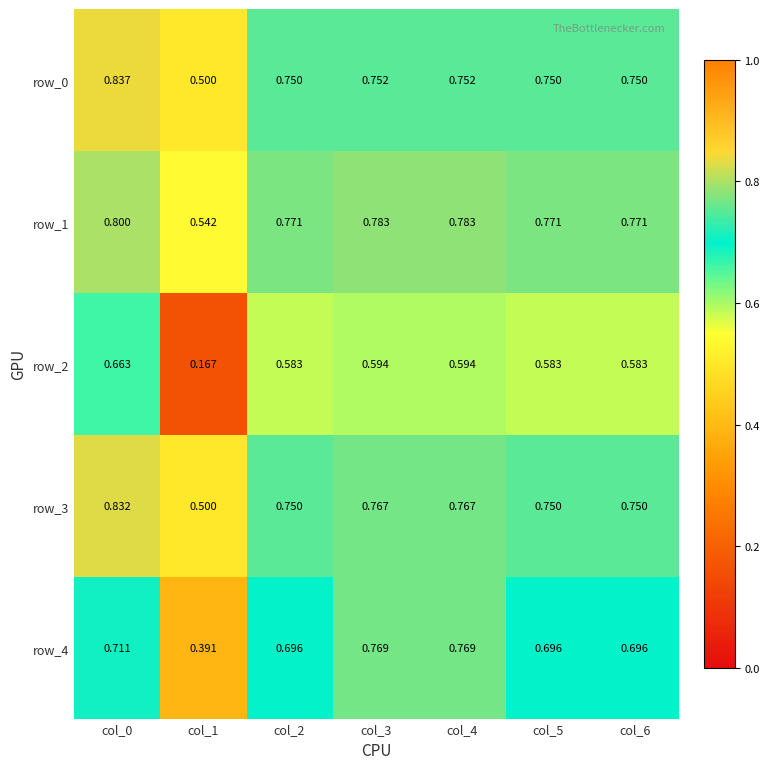

The row_4 series shows 1.1 at col_6. True or false?

False